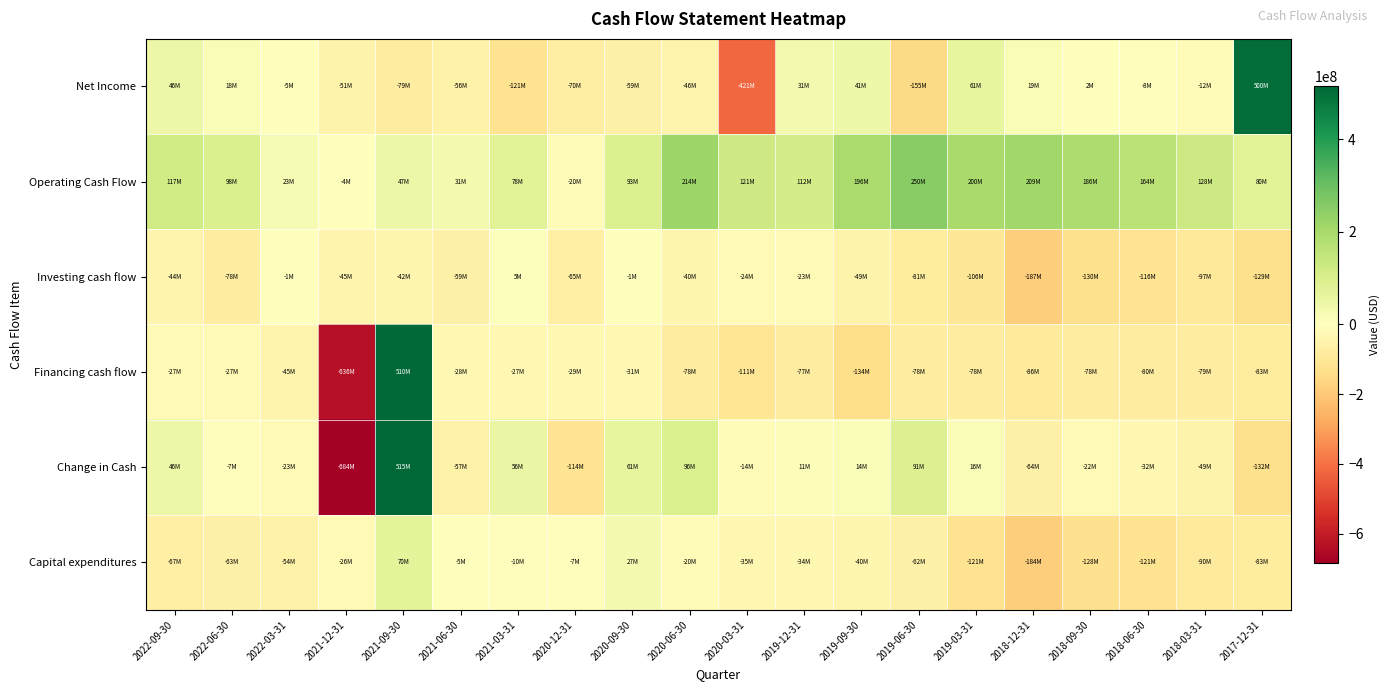

Which has a higher value, 2022-03-31 or 2018-03-31?

2022-03-31